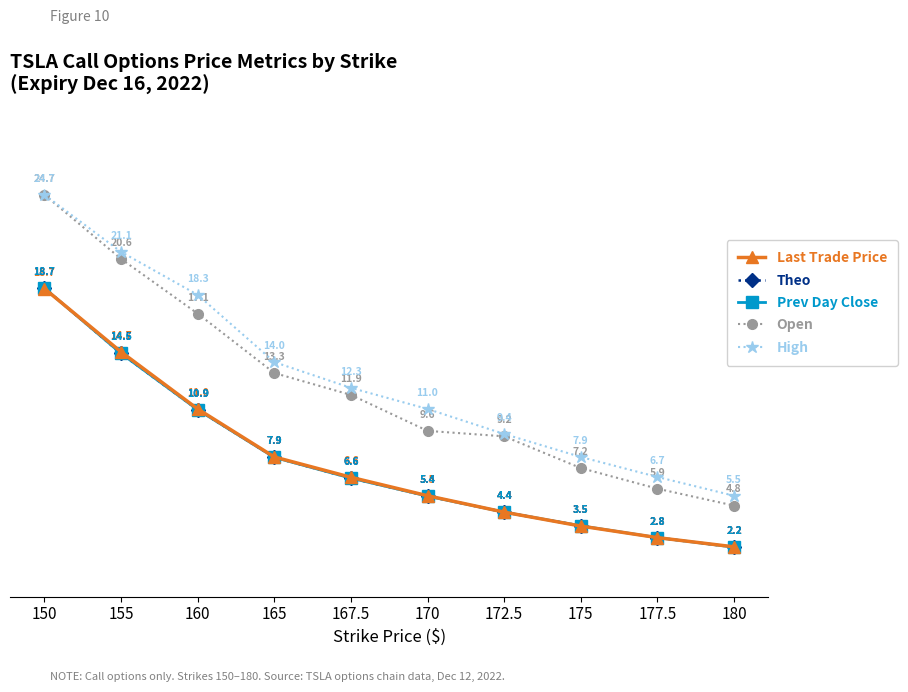

The Last Trade Price series shows 5.5 at 170. True or false?

True